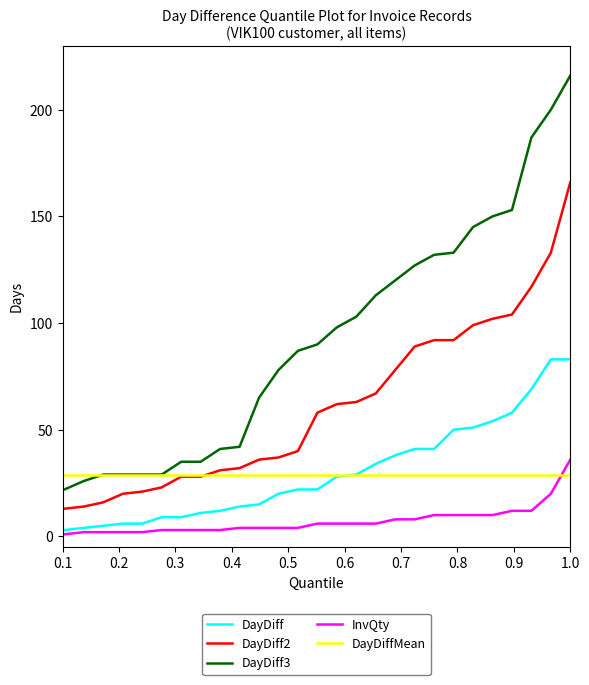

Count the number of data series in this chart.

5